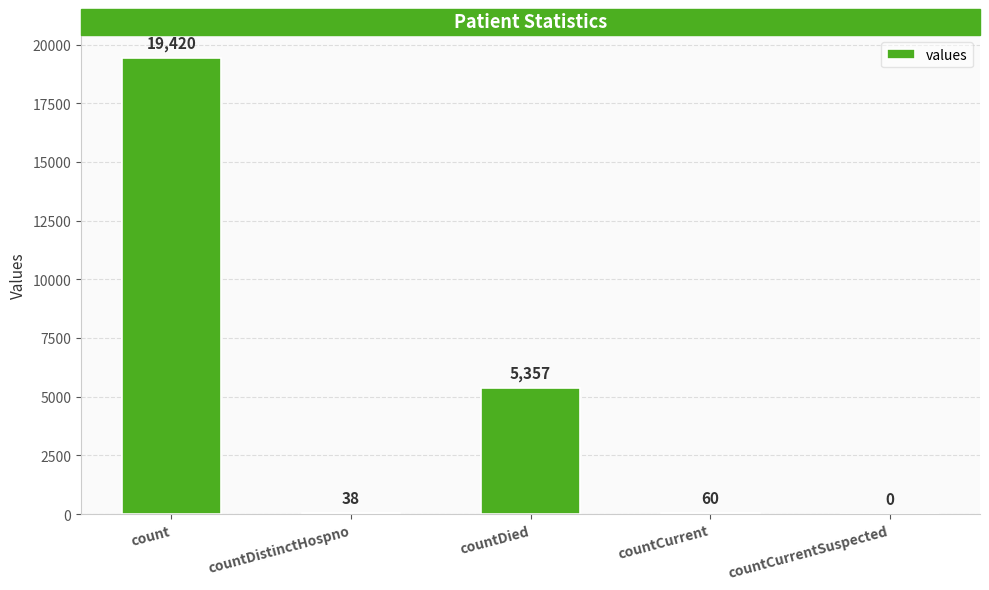

What is the average value?

4975